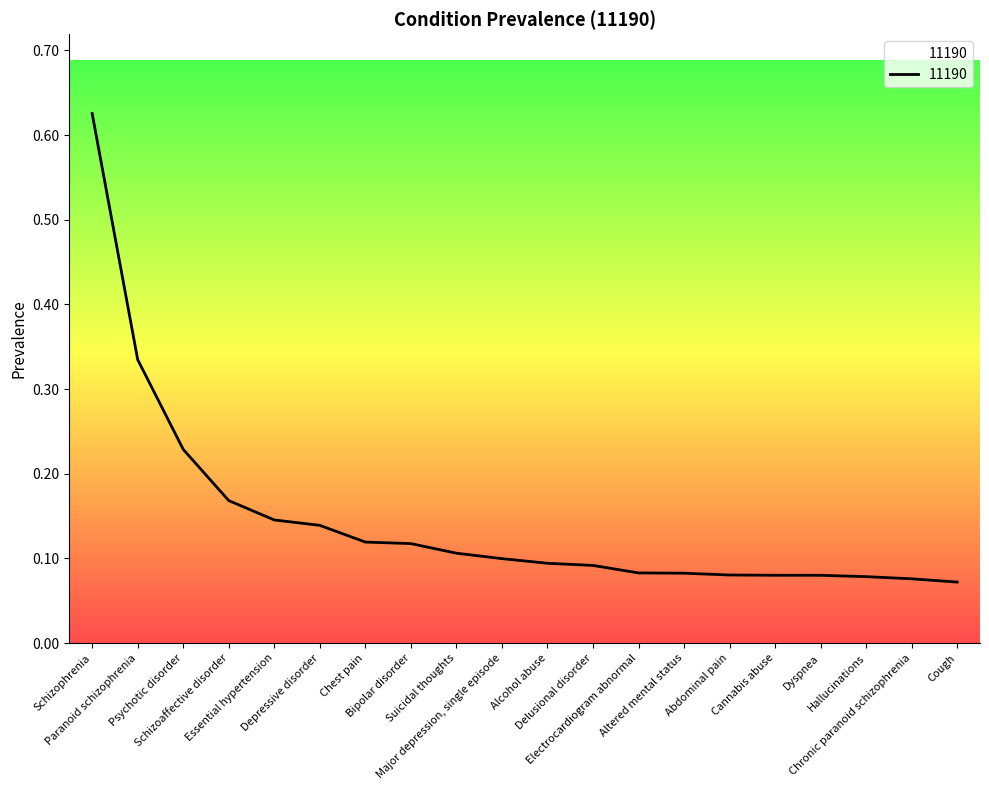

The chart shows a value of 0.0 at Dyspnea. True or false?

False